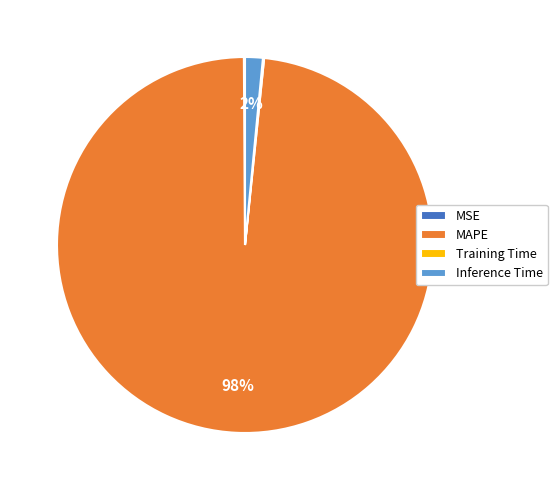

To the nearest percent, what percentage of the pie is Inference Time?

2%